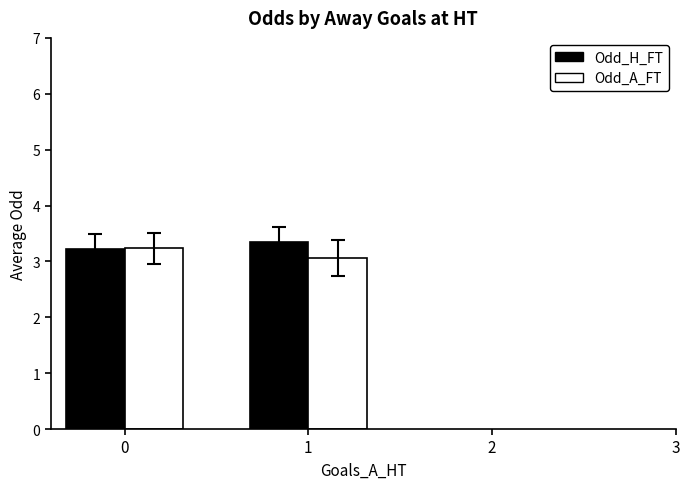

What is the highest value of the Odd_A_FT series?

3.2